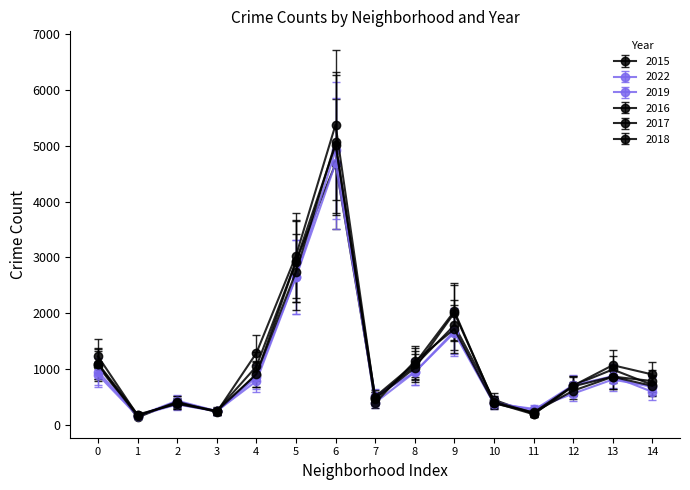

What is the greatest value displayed?

6725.0